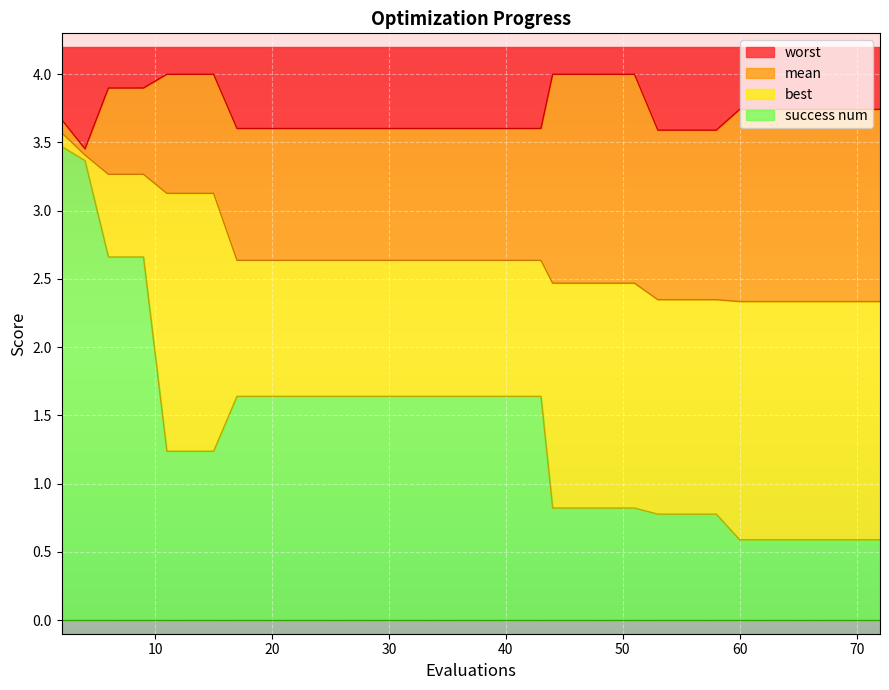

What is the approximate value of mean at 72?

2.3